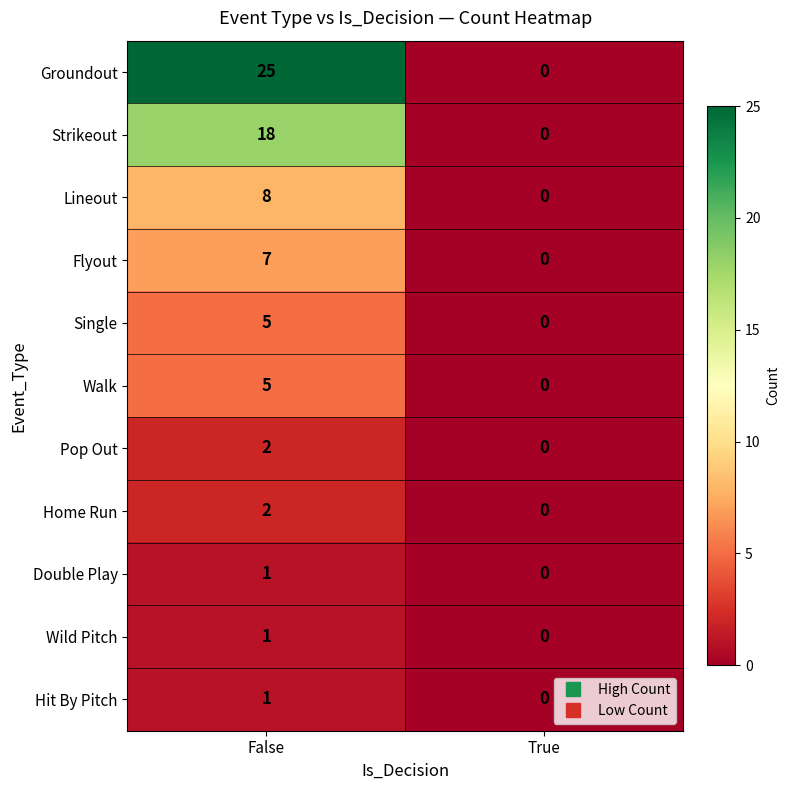

Reading left to right, what are all the values shown in this chart?

Groundout: 25	0
Strikeout: 18	0
Lineout: 8	0
Flyout: 7	0
Single: 5	0
Walk: 5	0
Pop Out: 2	0
Home Run: 2	0
Double Play: 1	0
Wild Pitch: 1	0
Hit By Pitch: 1	0